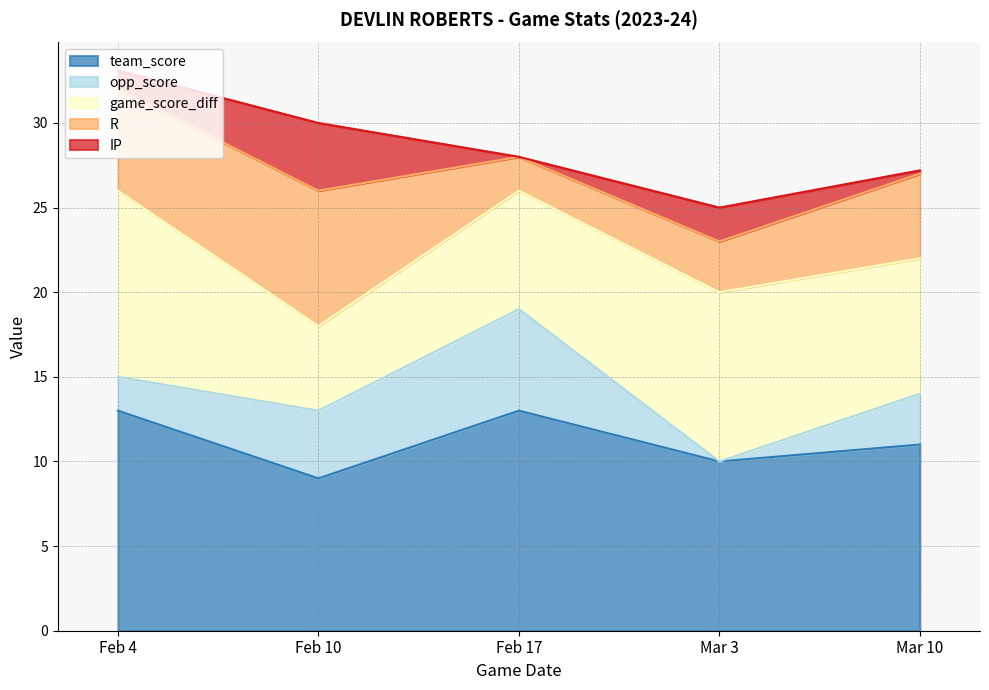

In R, how many points are higher than both neighbors (excluding endpoints)?

1